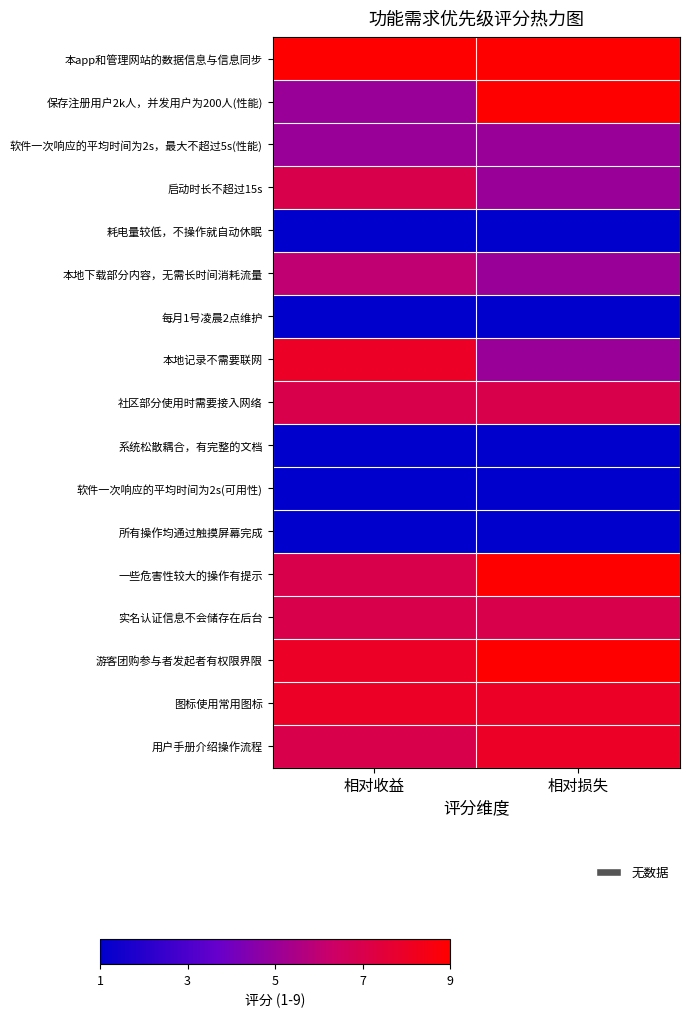

What is the spread (max minus min) of values at 相对收益?

8